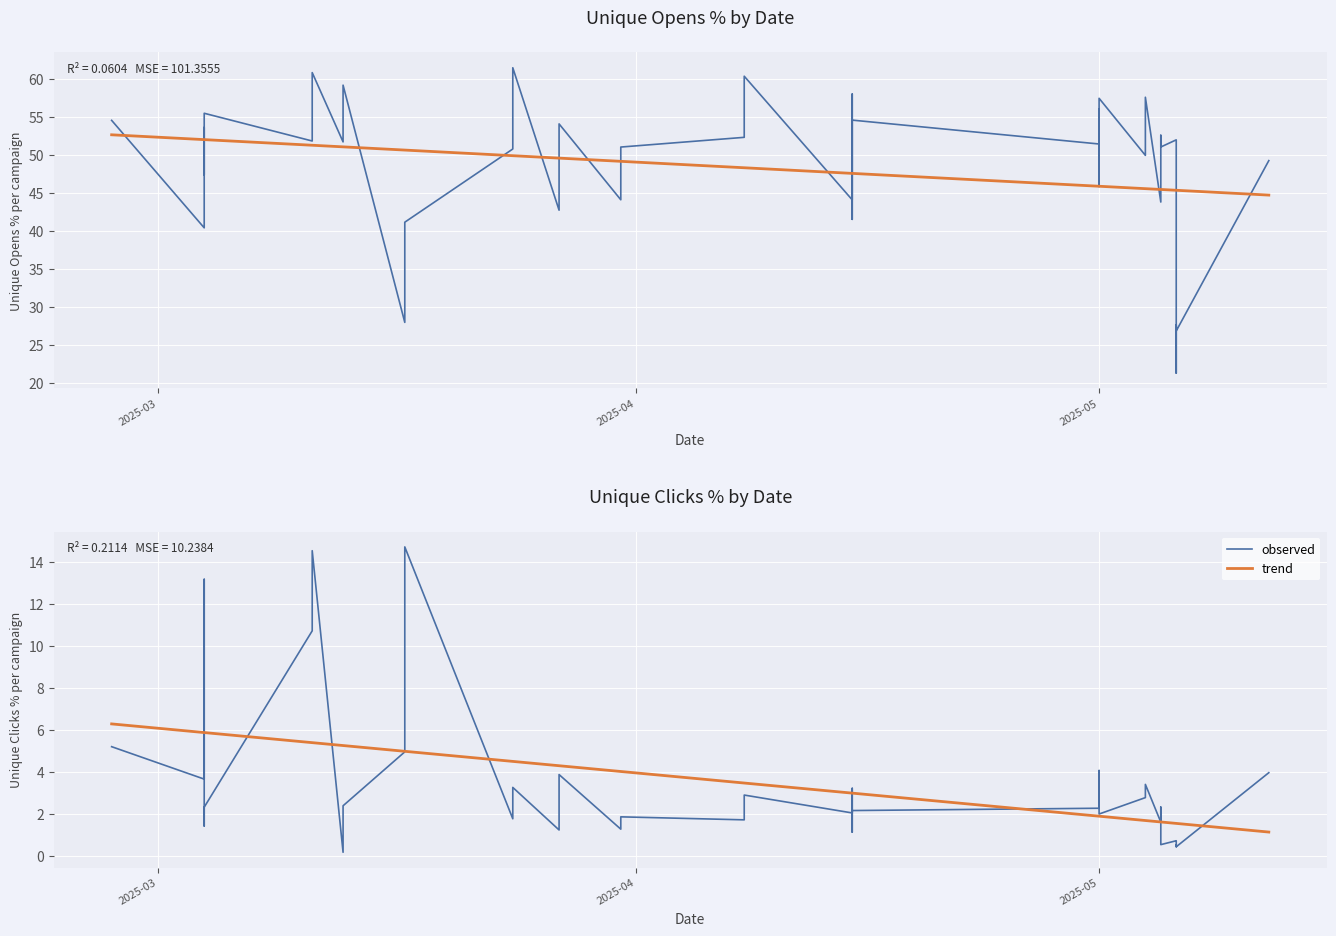

True or false: observed and trend cross at least once.

True